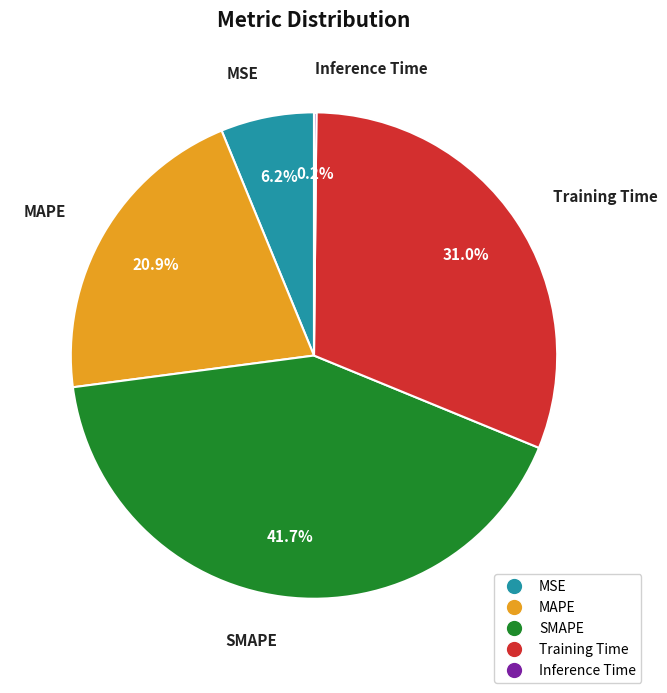

True or false: Training Time accounts for 31% of the total.

True